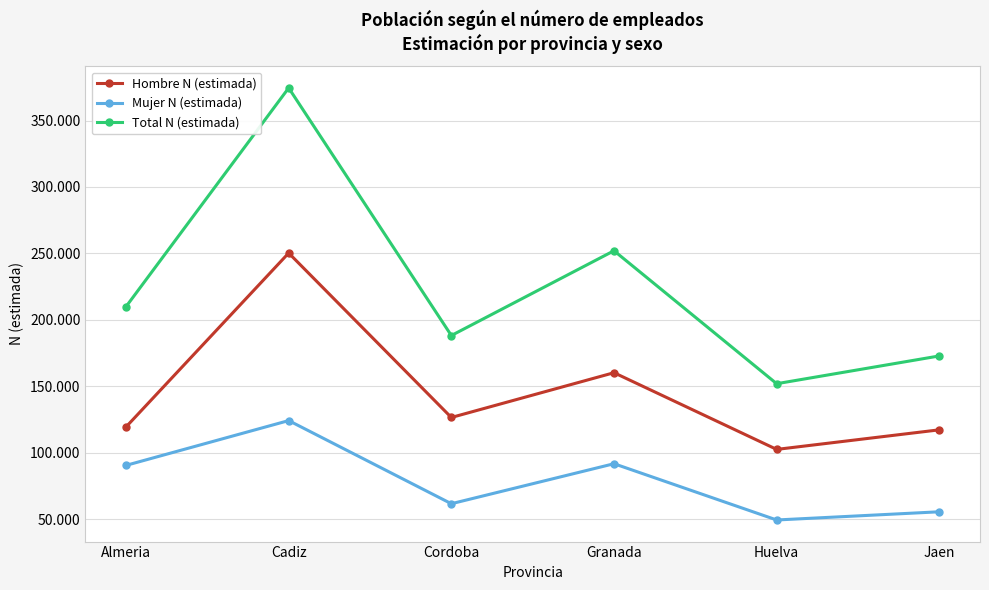

What is the maximum value for Total N (estimada)?

374510